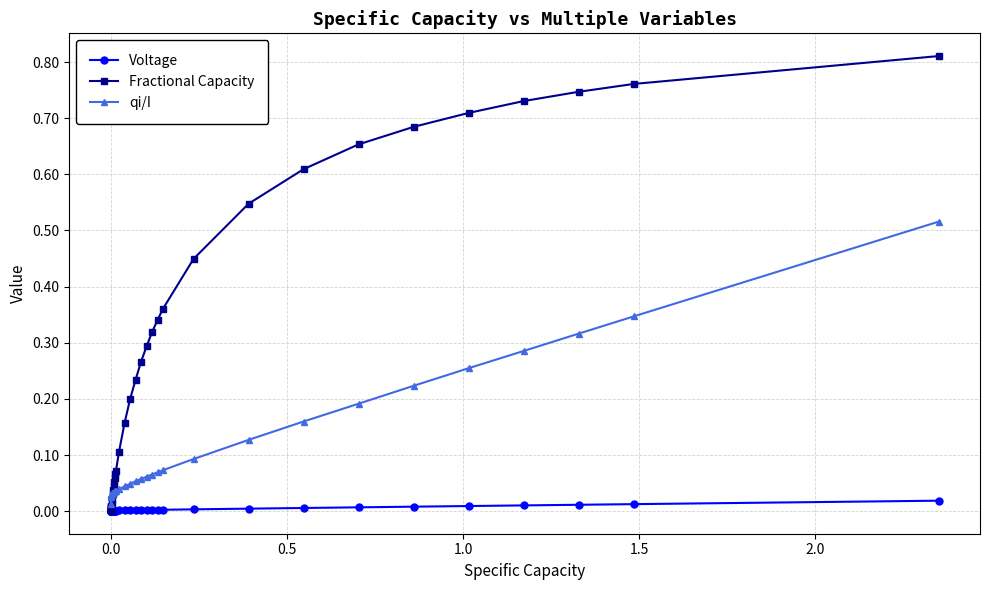

List the series in order of their overall mean, highest first.

Fractional Capacity, qi/I, Voltage